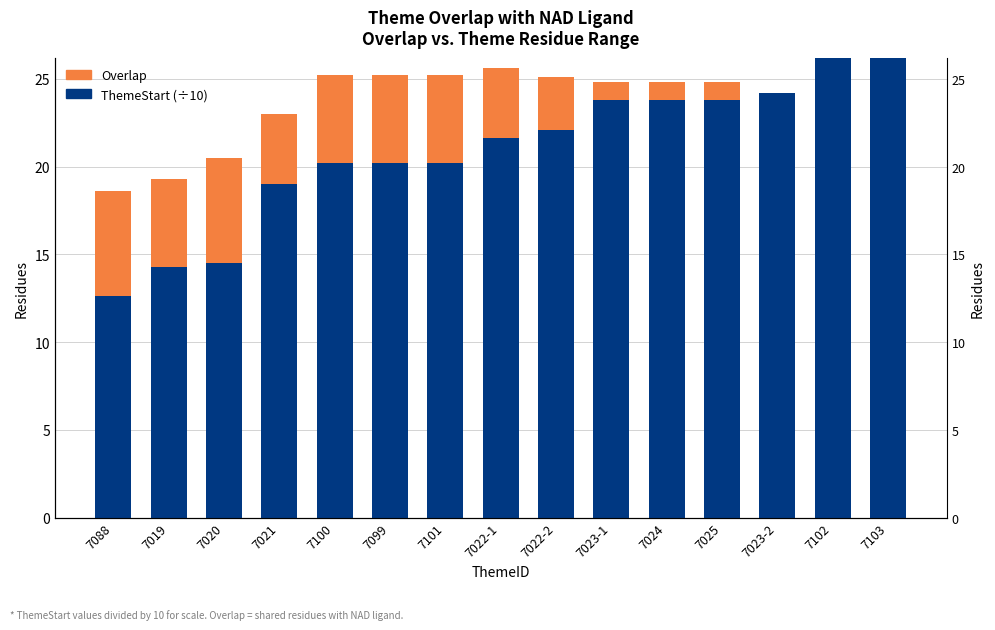

Rank the series at 7100 from highest to lowest value.

ThemeStart (÷10), Overlap